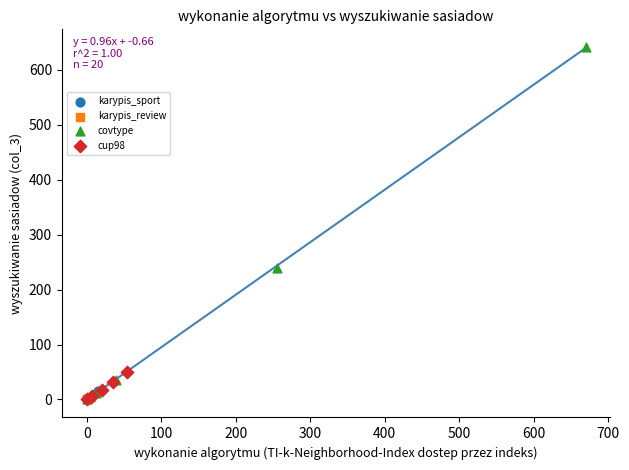

What are all the series names shown in the legend?

karypis_sport, karypis_review, covtype, cup98